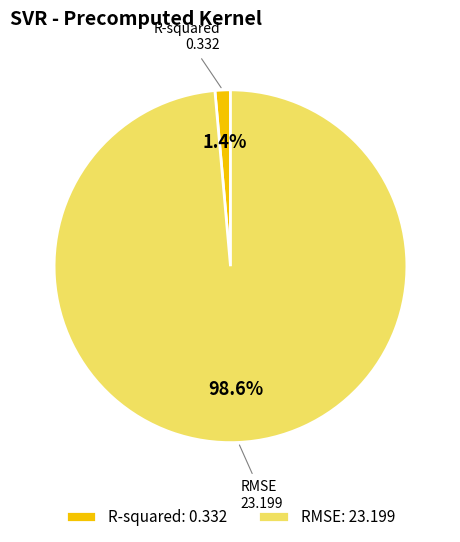

What is the smallest slice in the pie chart?

R-squared